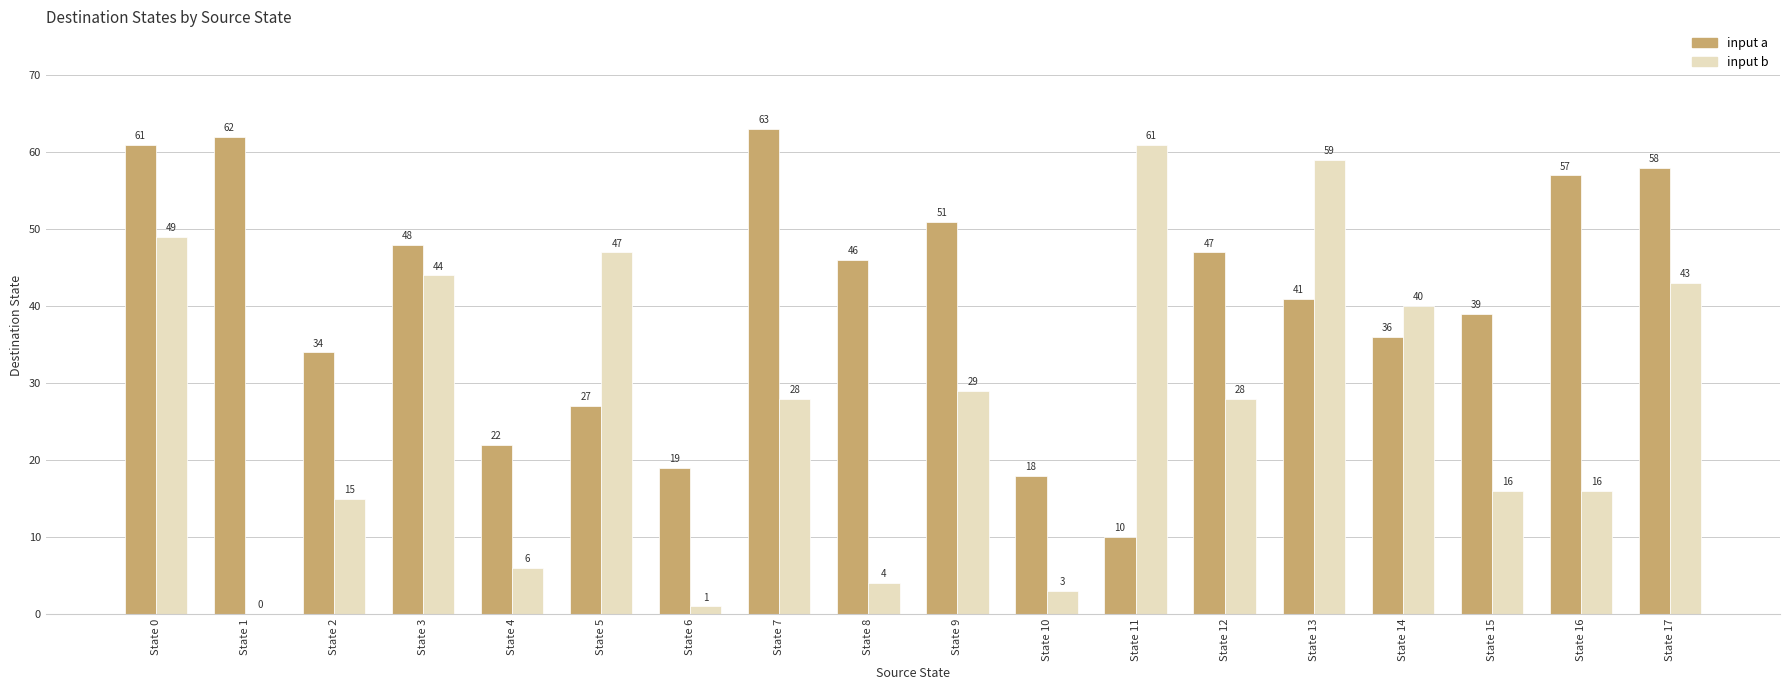

What is the highest value of the input b series?

61